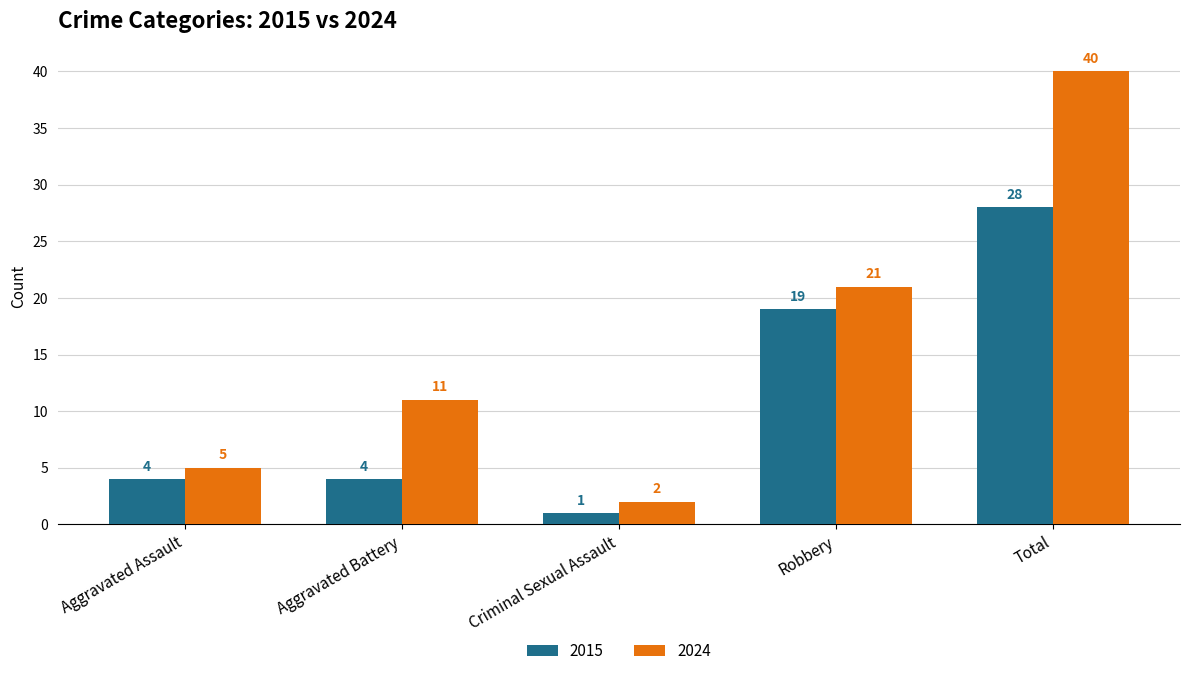

Does the chart contain any negative values?

No